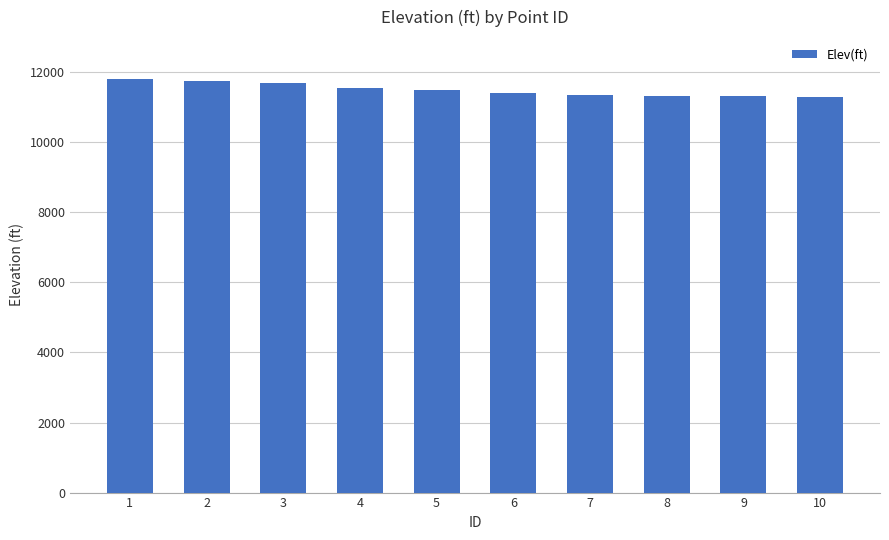

At which label does the data first exceed 11478?

1